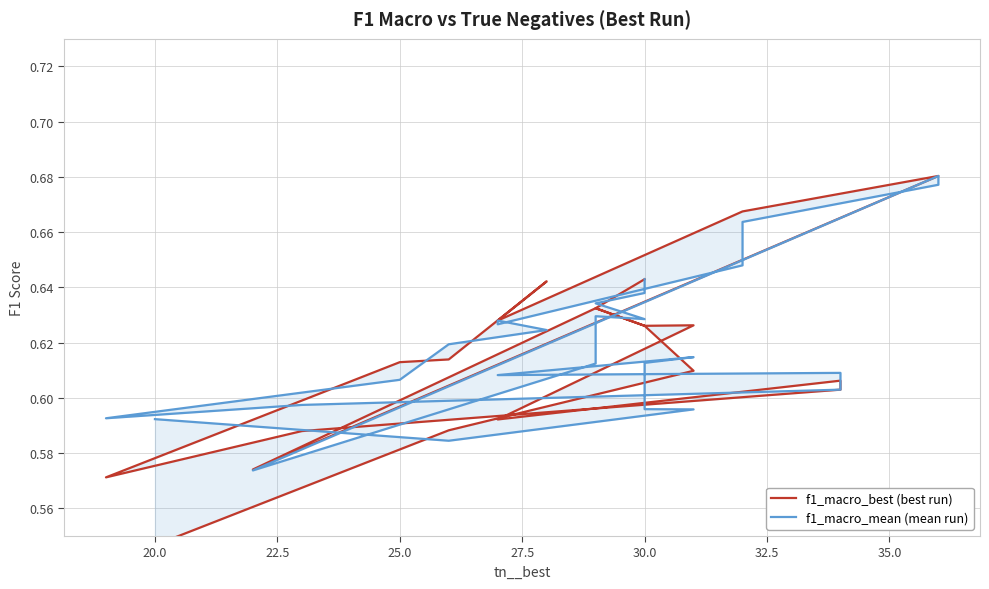

What is the maximum value for f1_macro_best (best run)?

0.7